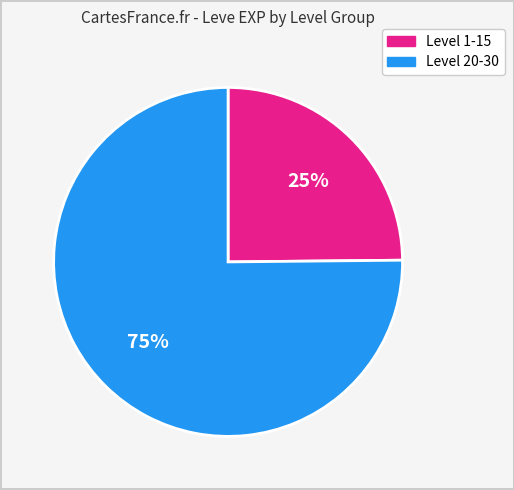

Is there any slice that represents more than half of the pie?

Yes